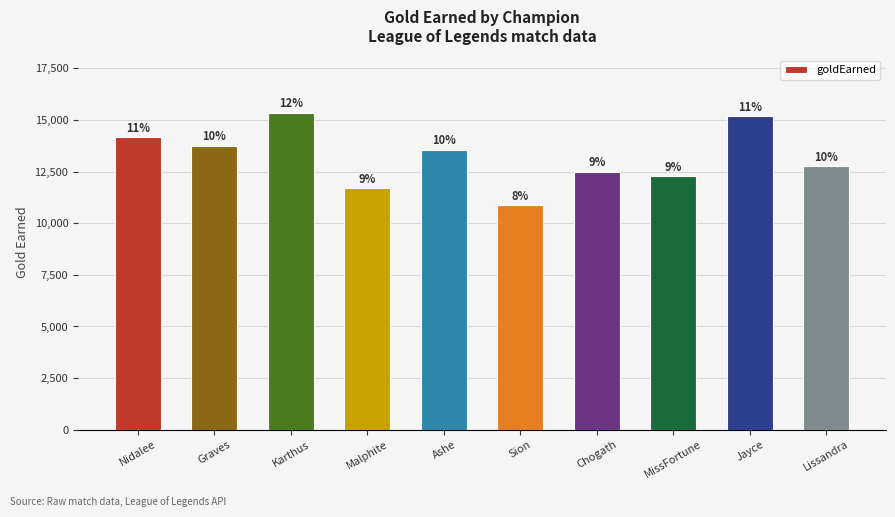

What is the value of the 10th bar from the left?

12746